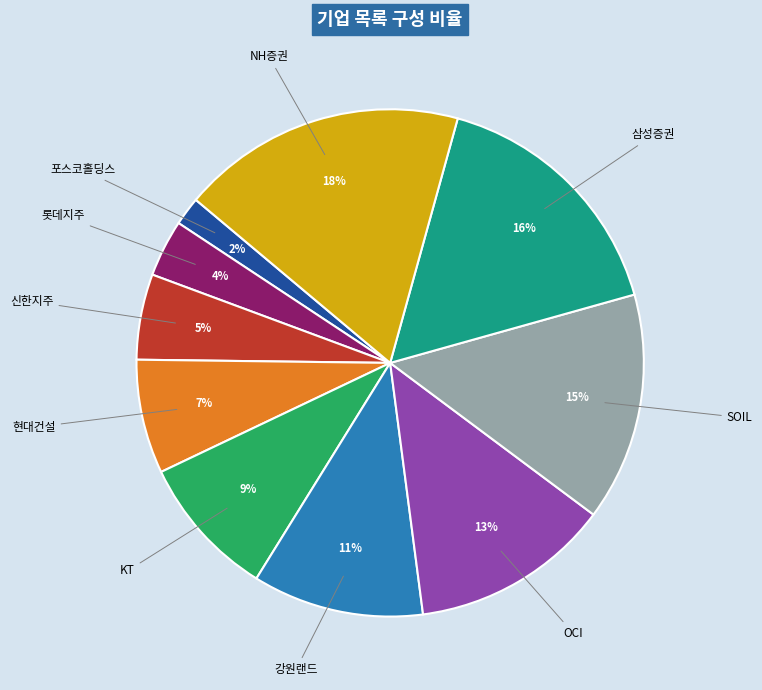

Is there any slice that represents more than half of the pie?

No